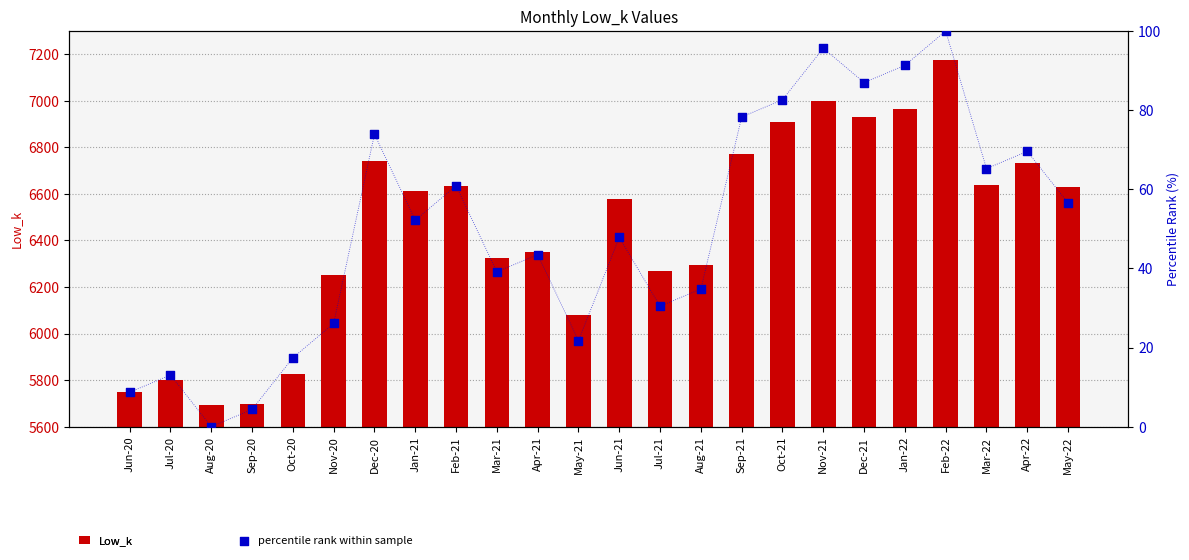

What is the total value across all series at Jul-20?

5812.2